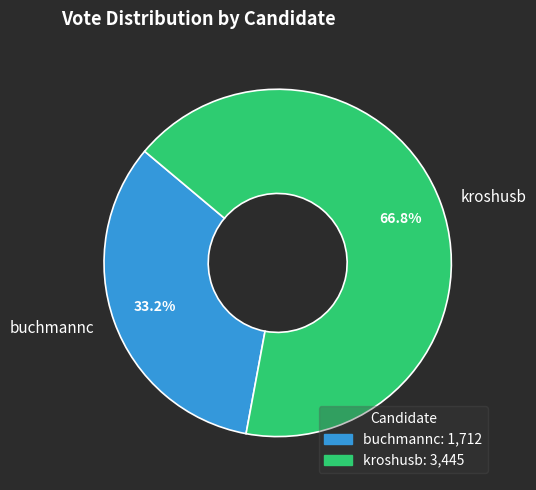

Approximately how many times larger is the value at buchmannc compared to kroshusb?

0.5